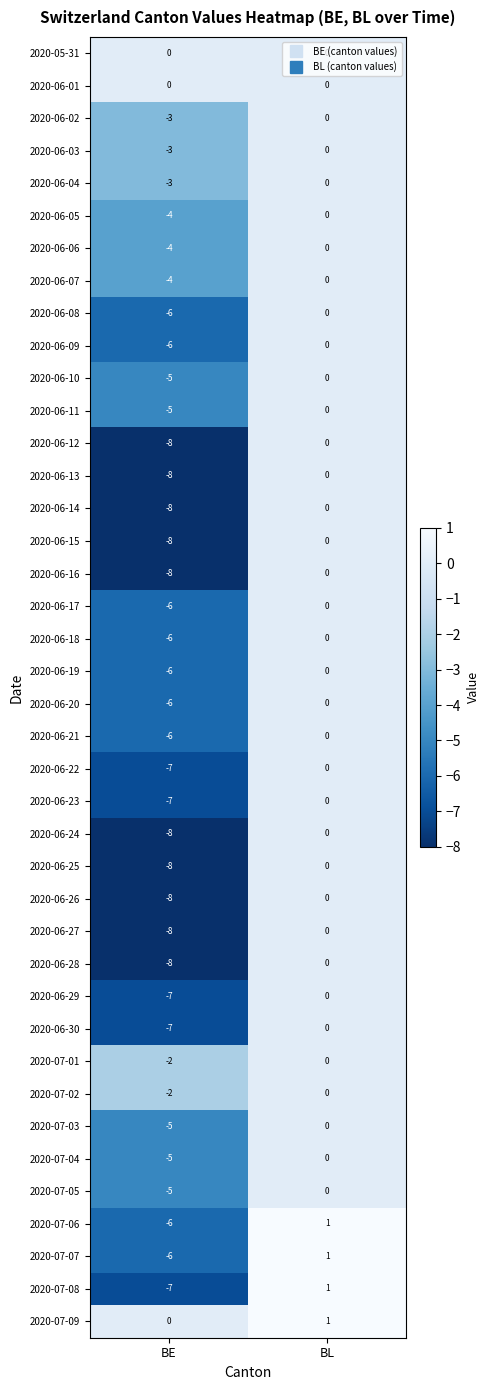

Count the number of data series in this chart.

40